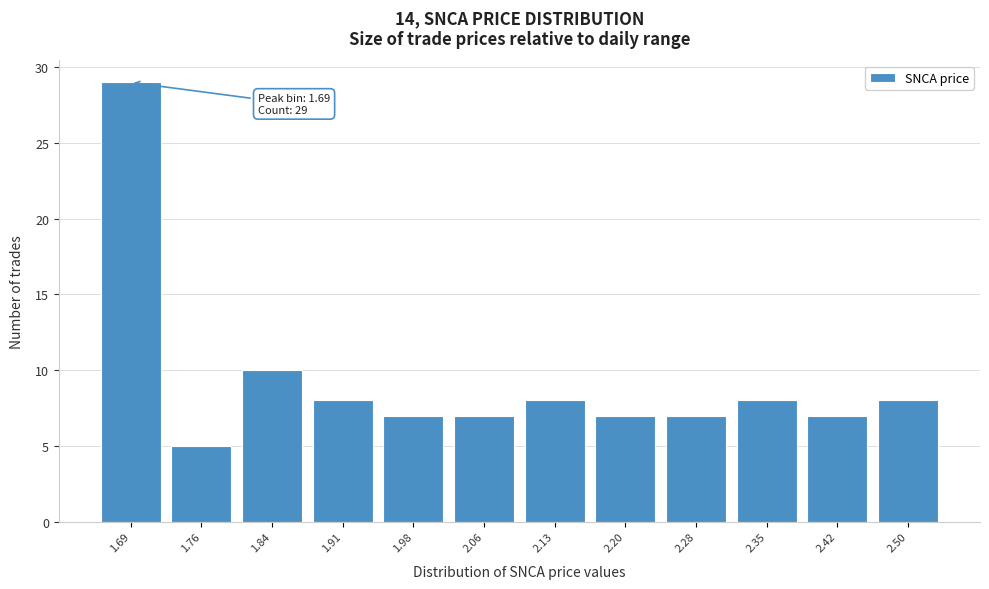

Reading left to right, what are all the values shown in this chart?

1.69=29	1.76=5	1.84=10	1.91=8	1.98=7	2.06=7	2.13=8	2.20=7	2.28=7	2.35=8	2.42=7	2.50=8